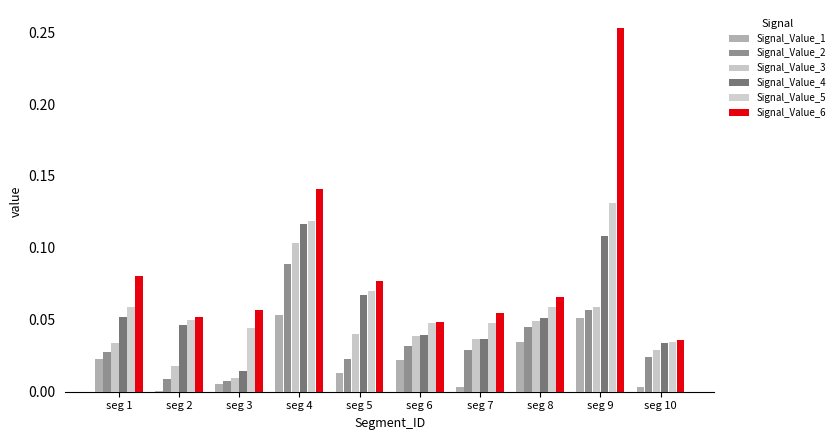

Reading left to right, list all the values displayed in this chart.

Signal_Value_1: seg 1=0.0	seg 2=0.0	seg 3=0.0	seg 4=0.1	seg 5=0.0	seg 6=0.0	seg 7=0.0	seg 8=0.0	seg 9=0.1	seg 10=0.0
Signal_Value_2: seg 1=0.0	seg 2=0.0	seg 3=0.0	seg 4=0.1	seg 5=0.0	seg 6=0.0	seg 7=0.0	seg 8=0.0	seg 9=0.1	seg 10=0.0
Signal_Value_3: seg 1=0.0	seg 2=0.0	seg 3=0.0	seg 4=0.1	seg 5=0.0	seg 6=0.0	seg 7=0.0	seg 8=0.0	seg 9=0.1	seg 10=0.0
Signal_Value_4: seg 1=0.1	seg 2=0.0	seg 3=0.0	seg 4=0.1	seg 5=0.1	seg 6=0.0	seg 7=0.0	seg 8=0.1	seg 9=0.1	seg 10=0.0
Signal_Value_5: seg 1=0.1	seg 2=0.0	seg 3=0.0	seg 4=0.1	seg 5=0.1	seg 6=0.0	seg 7=0.0	seg 8=0.1	seg 9=0.1	seg 10=0.0
Signal_Value_6: seg 1=0.1	seg 2=0.1	seg 3=0.1	seg 4=0.1	seg 5=0.1	seg 6=0.0	seg 7=0.1	seg 8=0.1	seg 9=0.3	seg 10=0.0